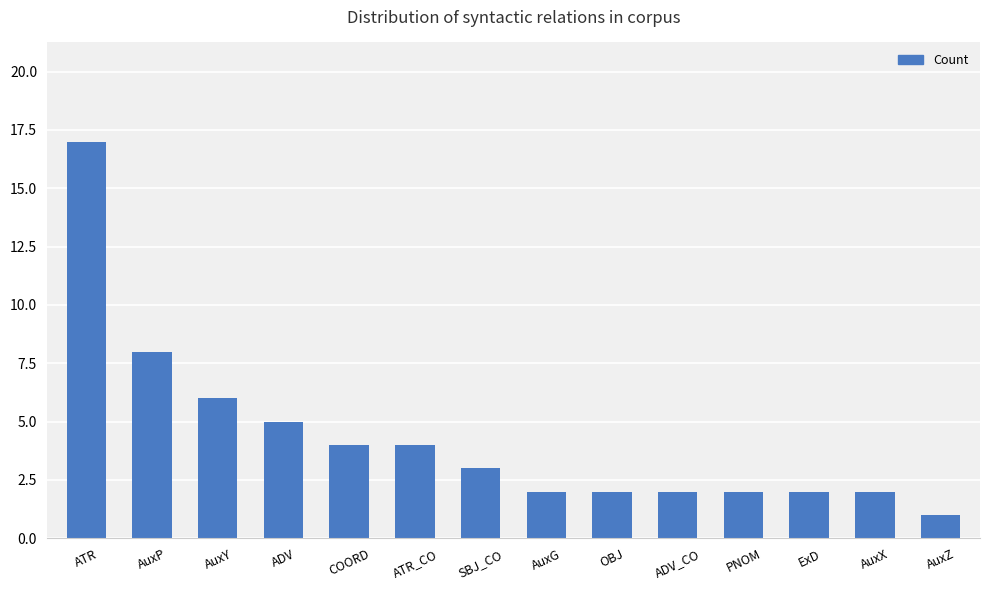

True or false: the data shows 8 at AuxP.

True